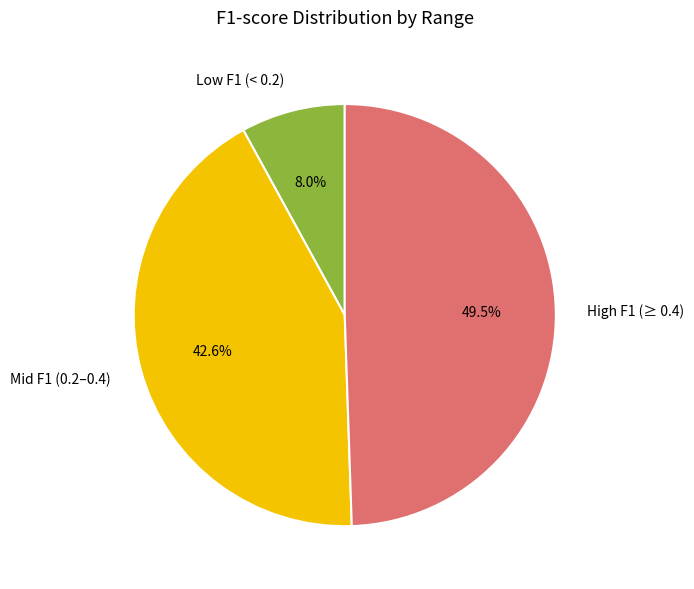

How many segments does this pie chart have?

3